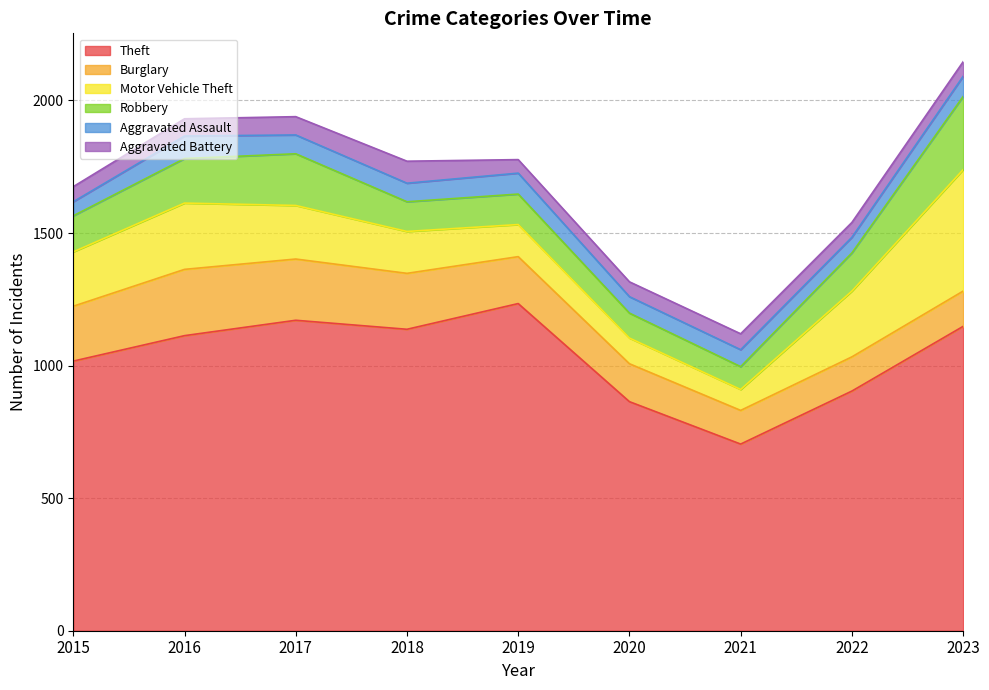

True or false: Aggravated Assault has a value of 79 at 2019.

True